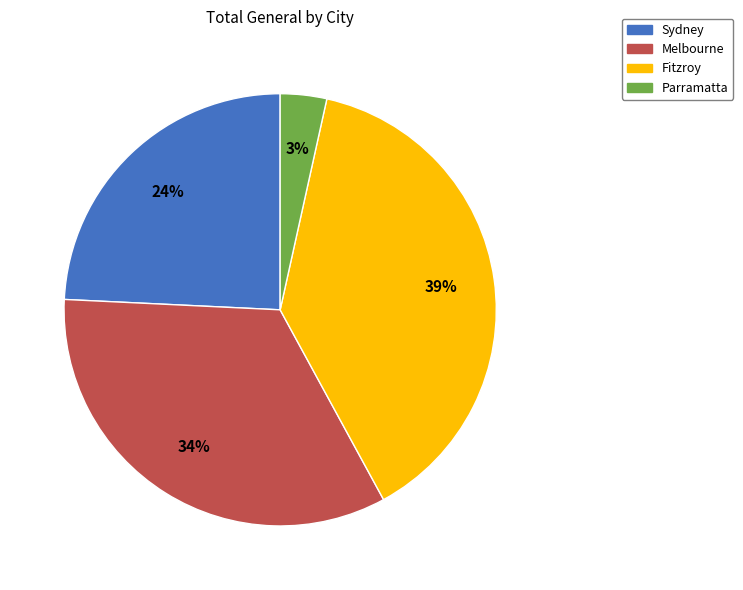

To the nearest percent, what is the average slice percentage?

25%